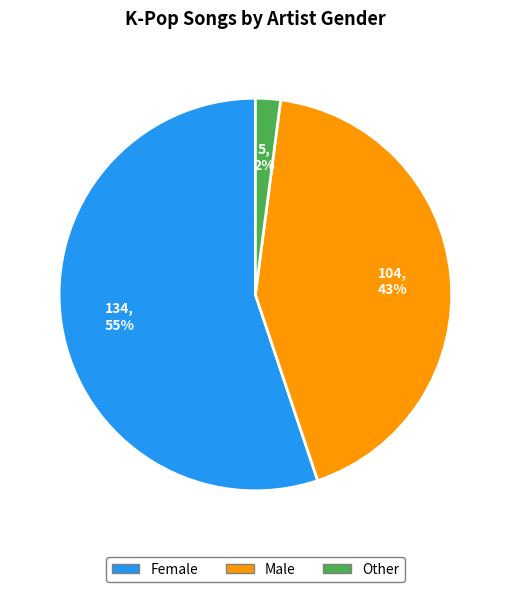

Is the sum of Other and Female greater than half?

Yes